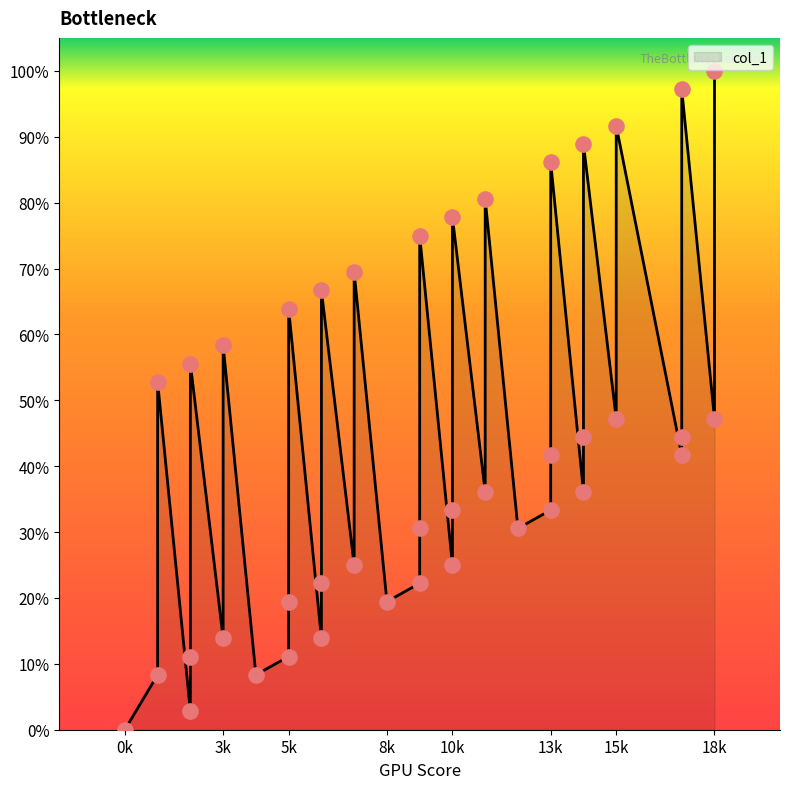

What is the ratio of the value at 14 to the value at 7?

0.6